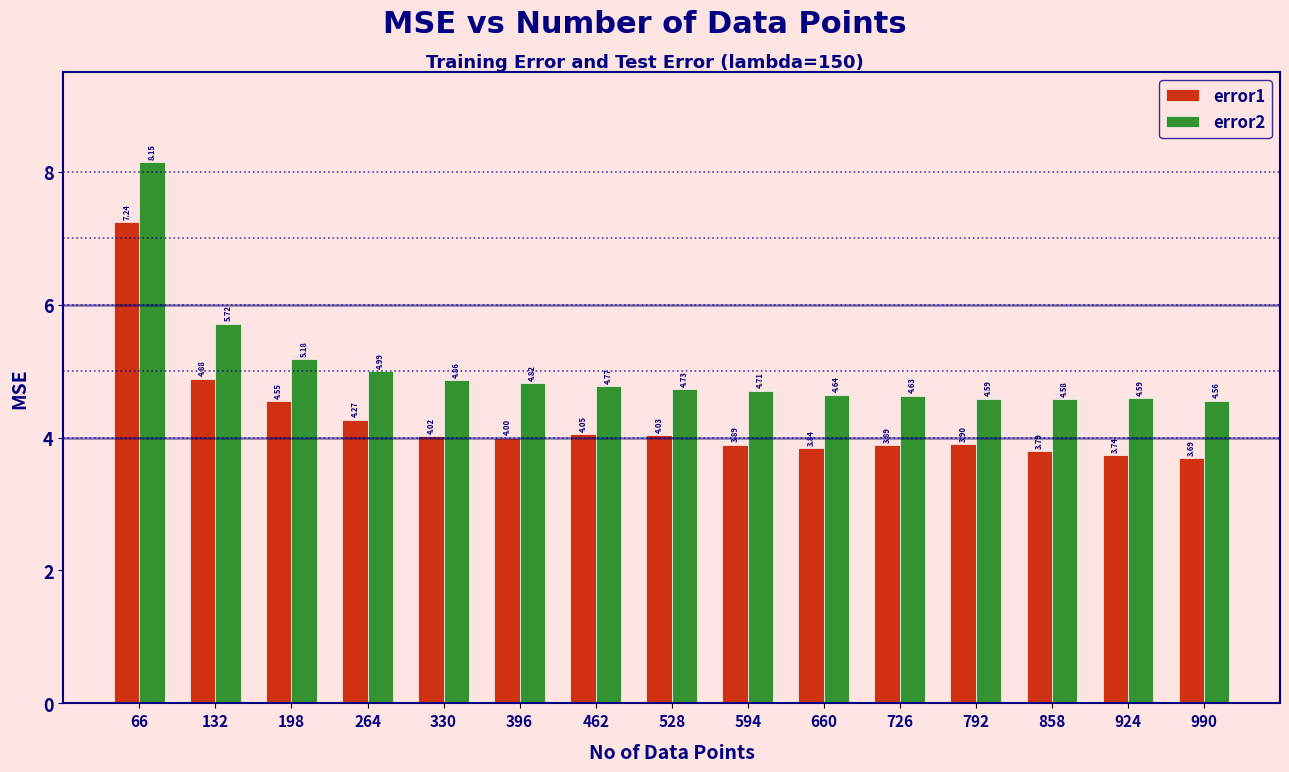

Rank the series by their average value, from lowest to highest.

error1, error2